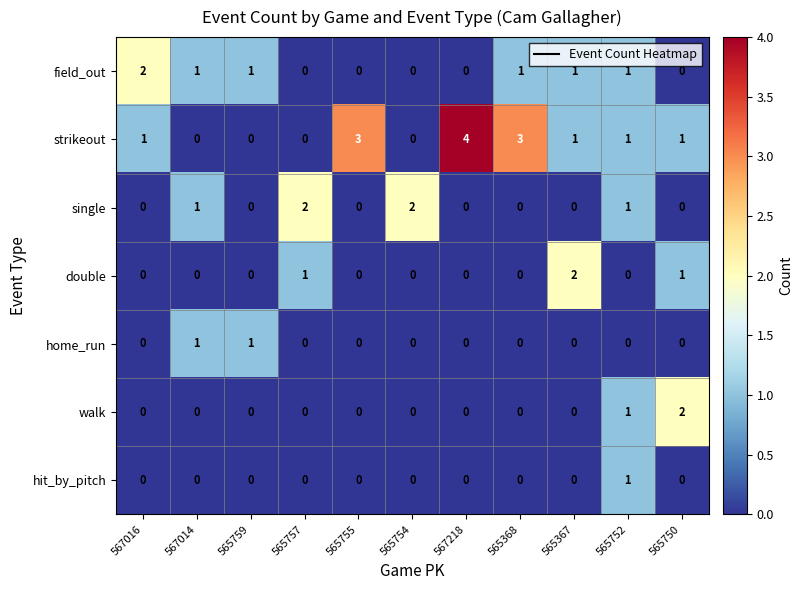

Count the field_out values in the range 0 to 1.

10